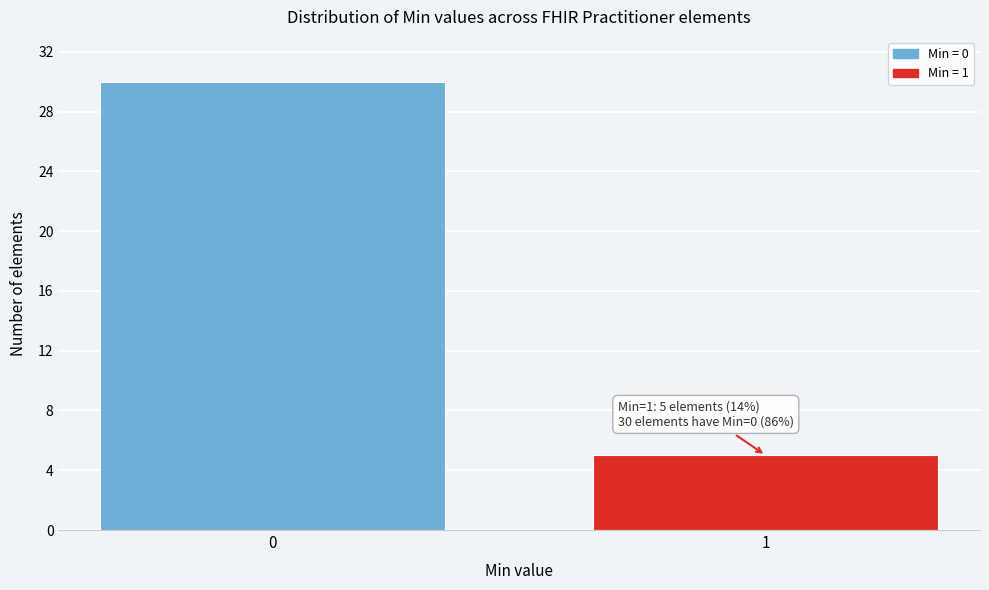

Reading right to left, extract all data points from this chart.

1=5	0=30